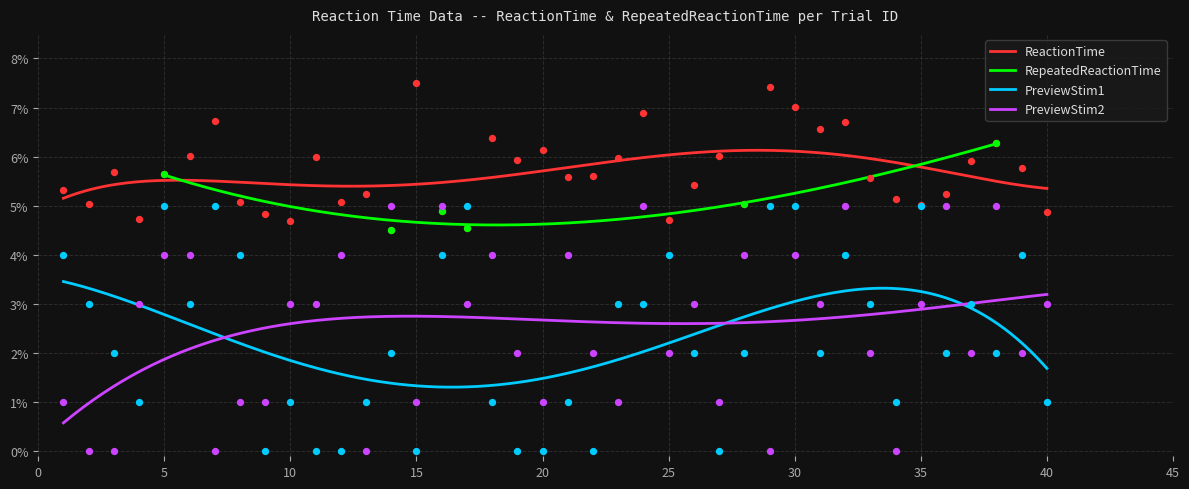

Which series has the widest spread of Y values?

PreviewStim1